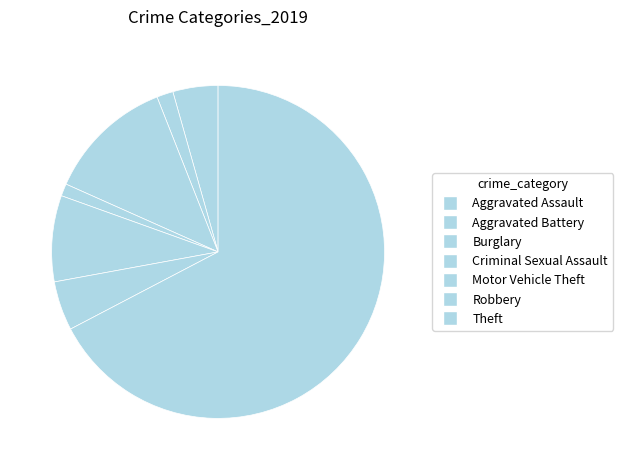

Which slice is the largest?

Theft